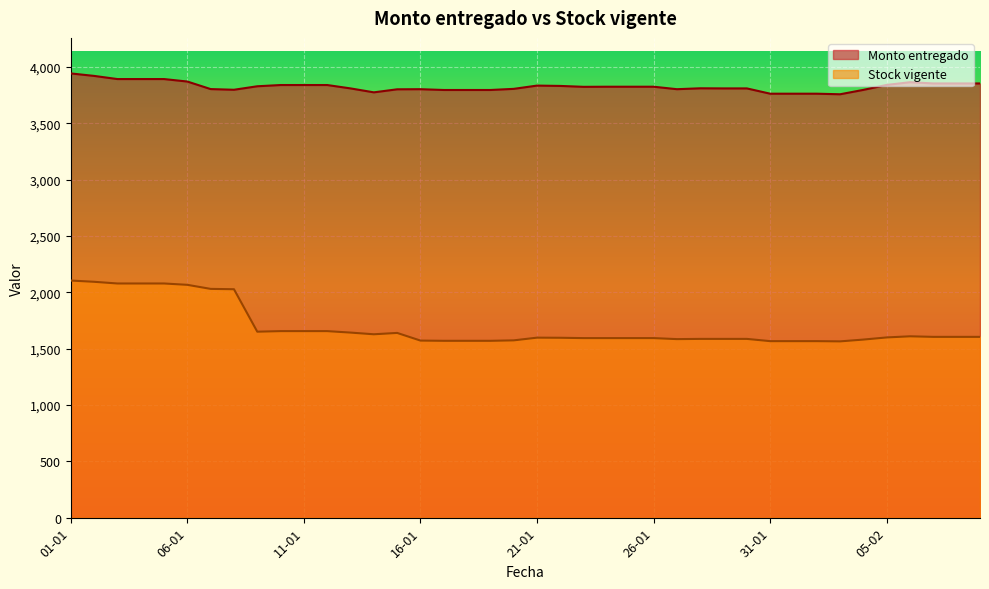

What is the sum of all Stock vigente values?

67737